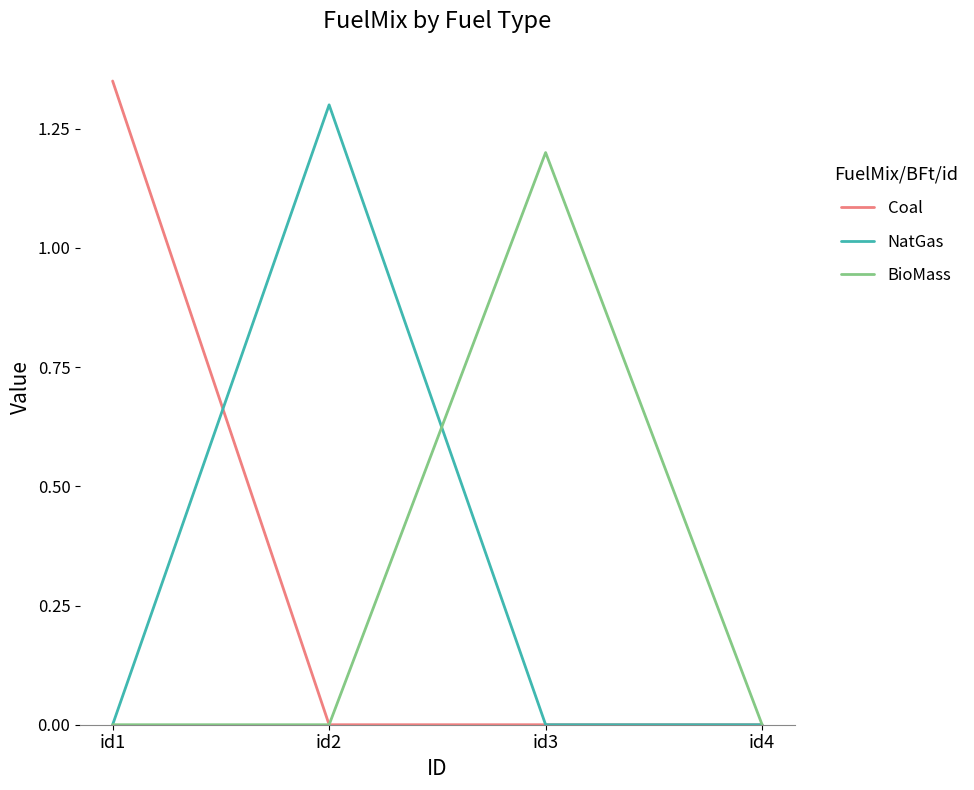

At which category is the sum across all series the highest?

id1